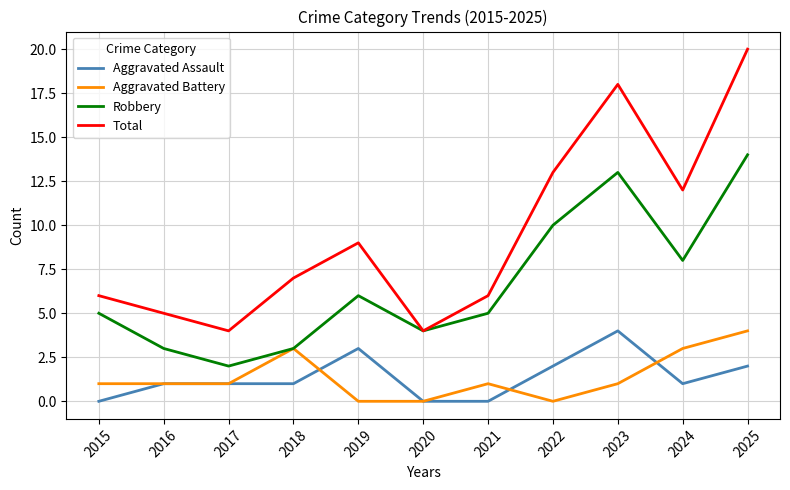

Reading left to right, what are all the values shown in this chart?

Aggravated Assault: 0	1	1	1	3	0	0	2	4	1	2
Aggravated Battery: 1	1	1	3	0	0	1	0	1	3	4
Robbery: 5	3	2	3	6	4	5	10	13	8	14
Total: 6	5	4	7	9	4	6	13	18	12	20